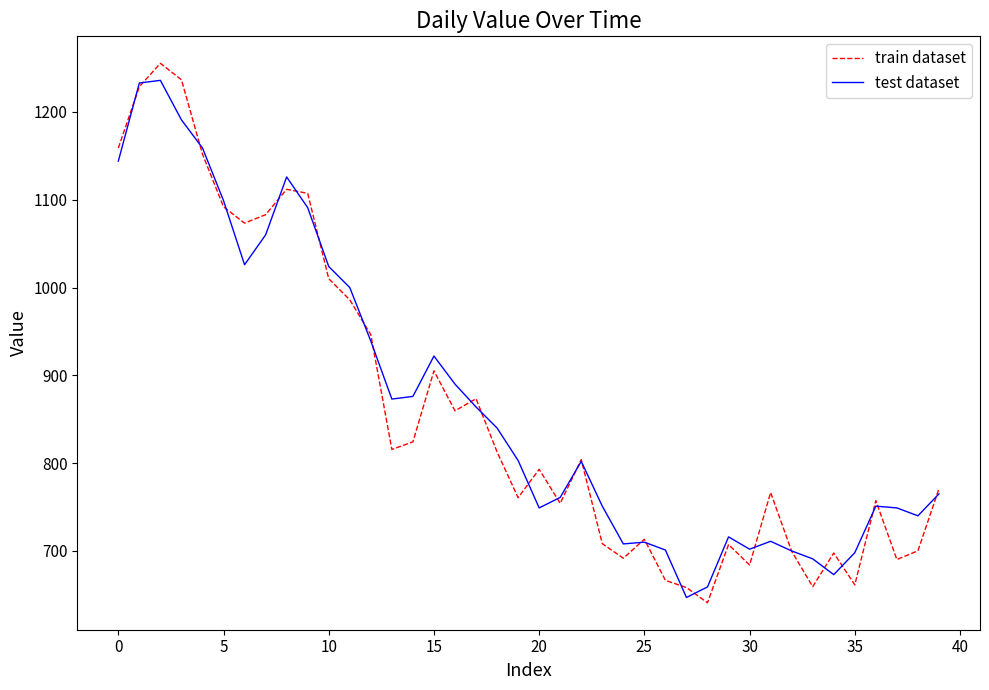

What is the maximum value for train dataset?

1255.4